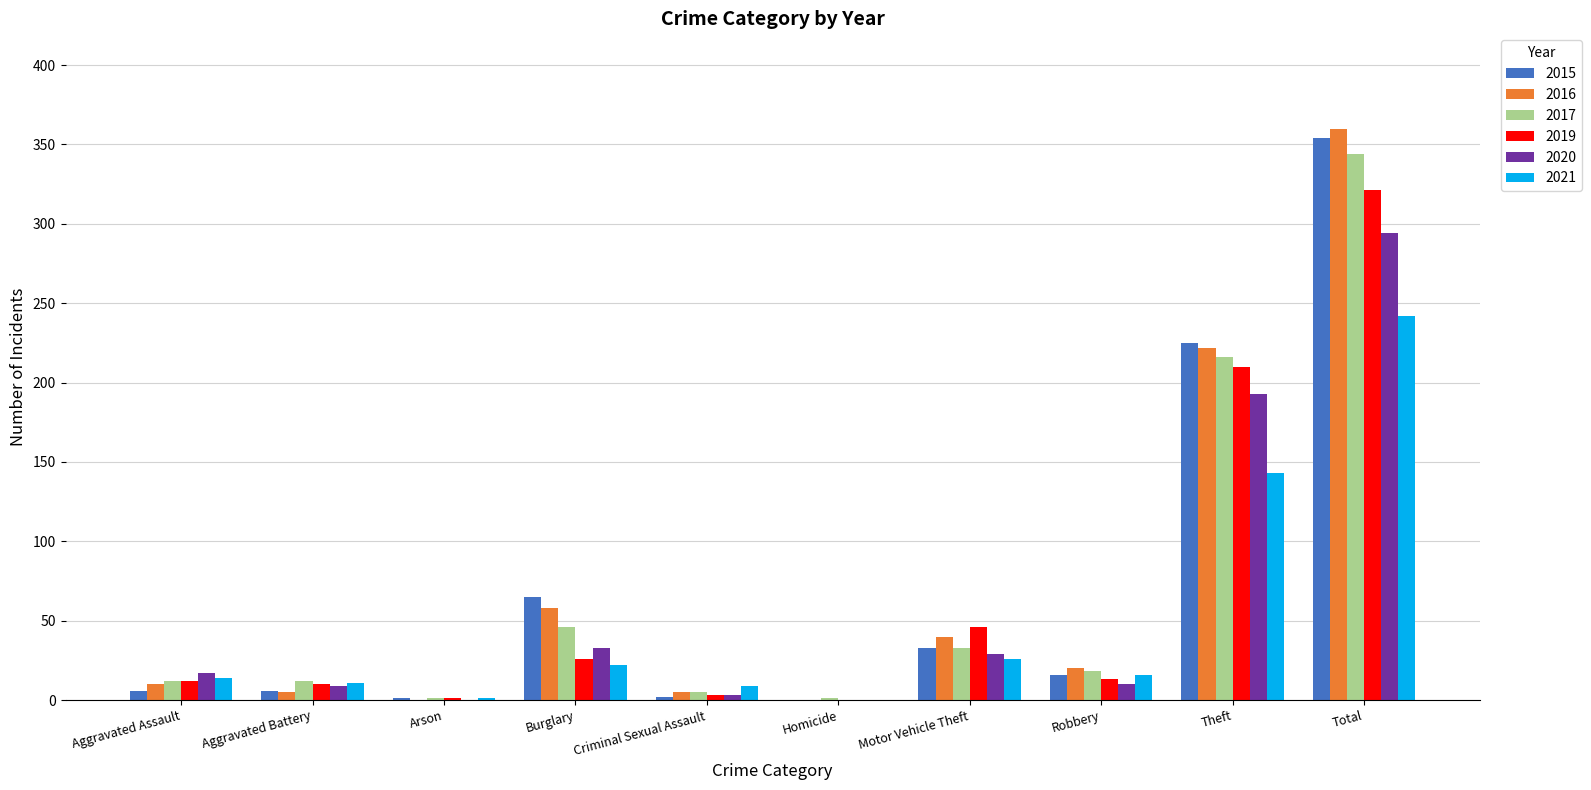

Where is 2021 nearest to the value 121?

Theft